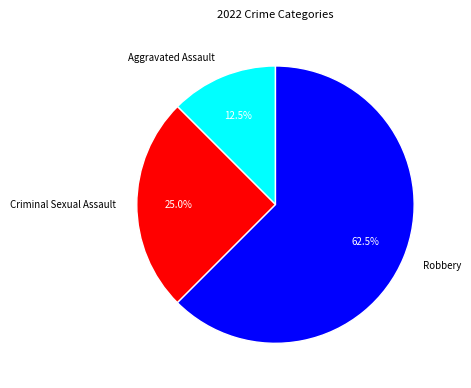

What percentage do Aggravated Assault and Criminal Sexual Assault together represent?

37.5%